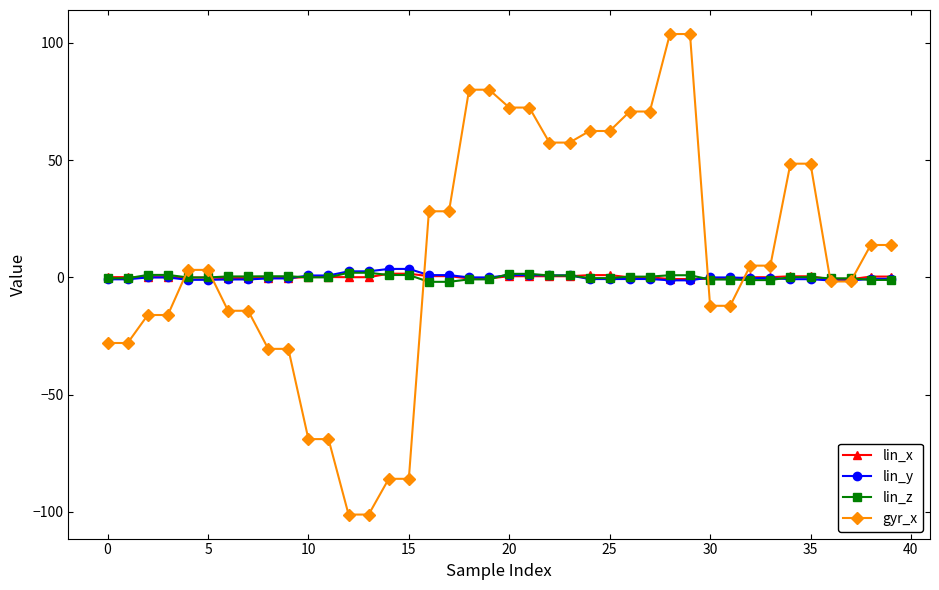

How many values in gyr_x are above zero?

22